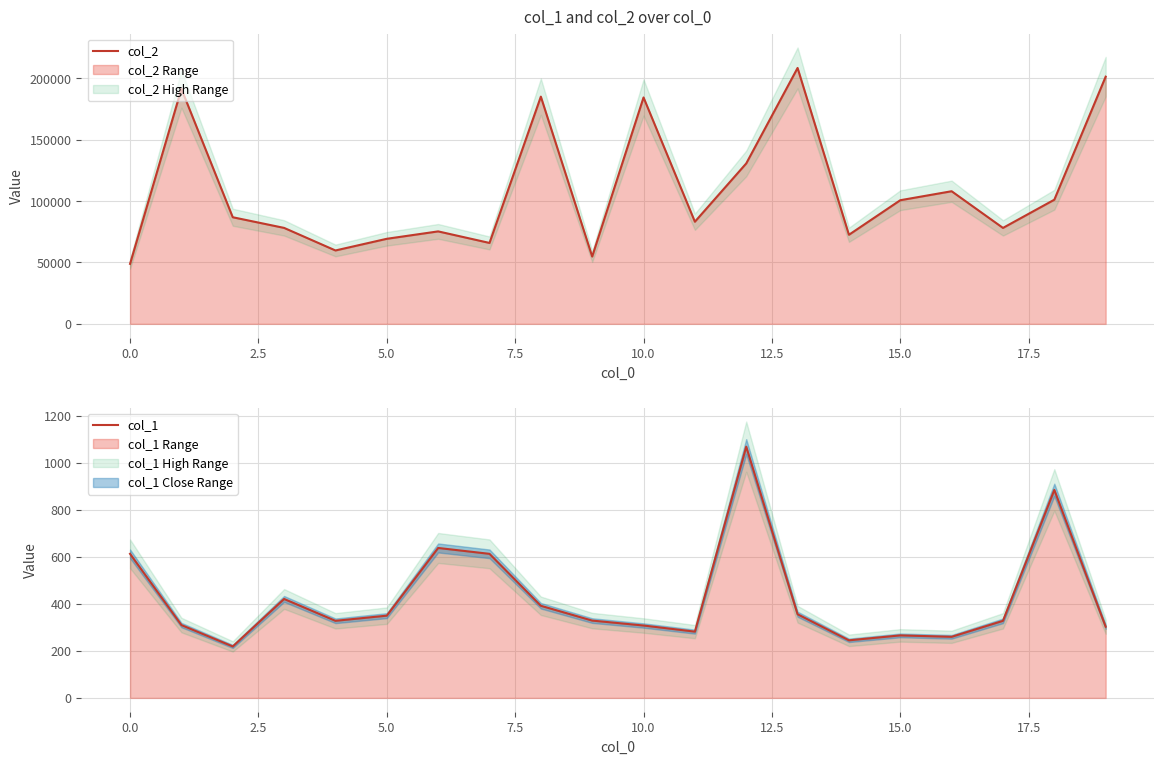

What is the sum of all col_2 values?

2184073